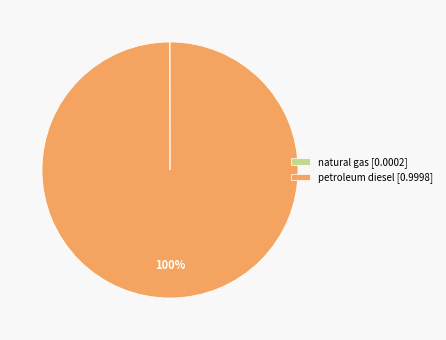

The petroleum diesel [0.9998] slice represents 100% of the pie. True or false?

True